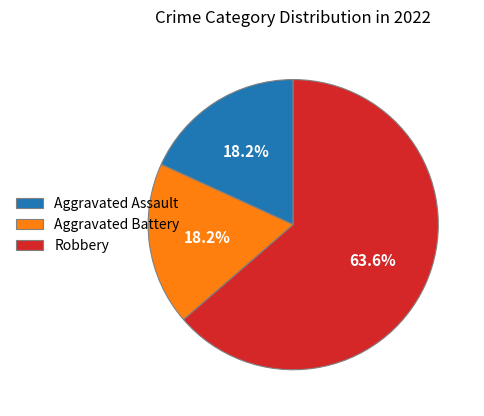

Which slice is the largest?

Robbery